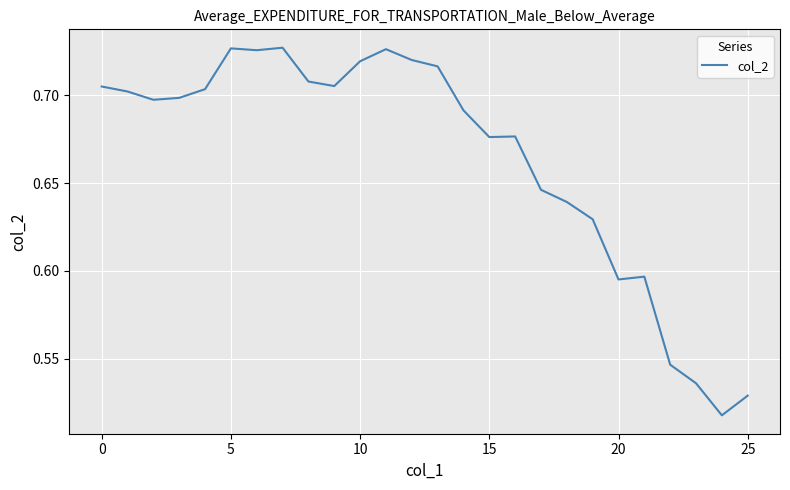

Does the chart display data point markers on the line(s)?

No